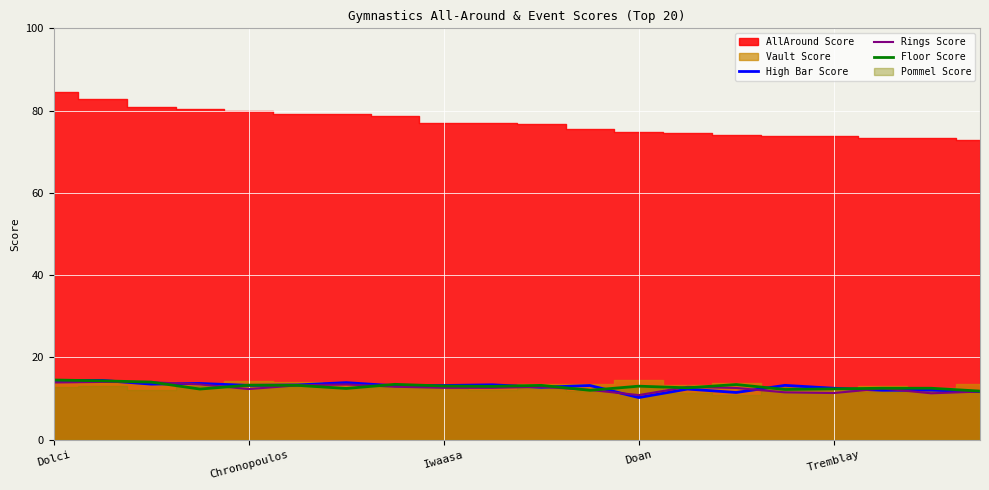

True or false: Floor Score and Rings Score cross at least once.

True